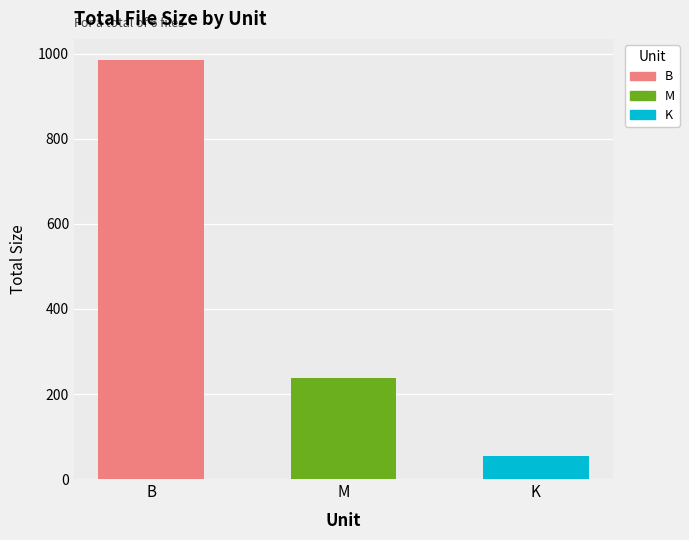

List the series in order of their peak value, highest first.

B, M, K